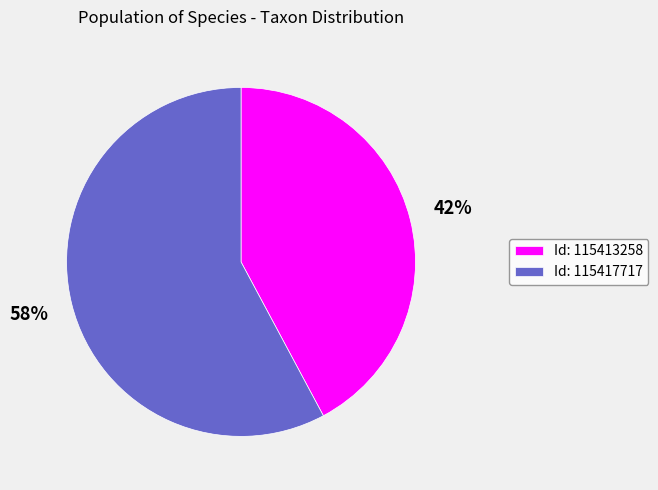

The Id: 115413258 slice represents 42% of the pie. True or false?

True